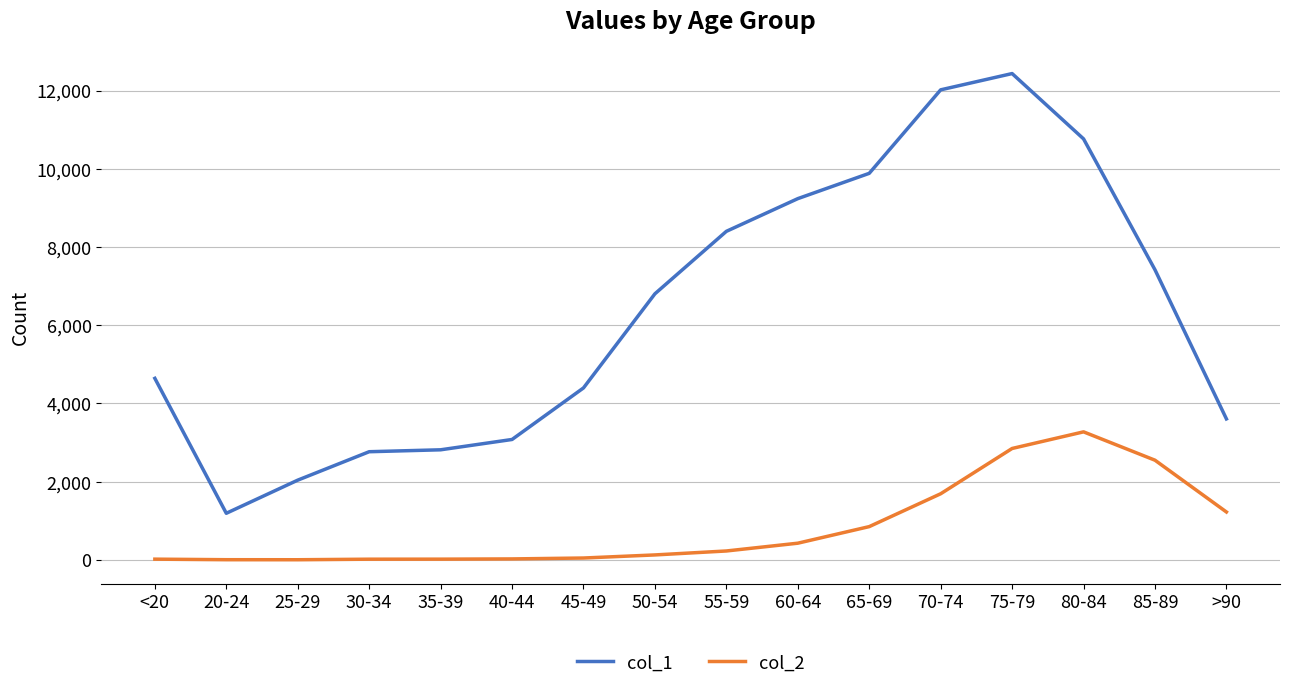

What is the maximum value for col_2?

3273